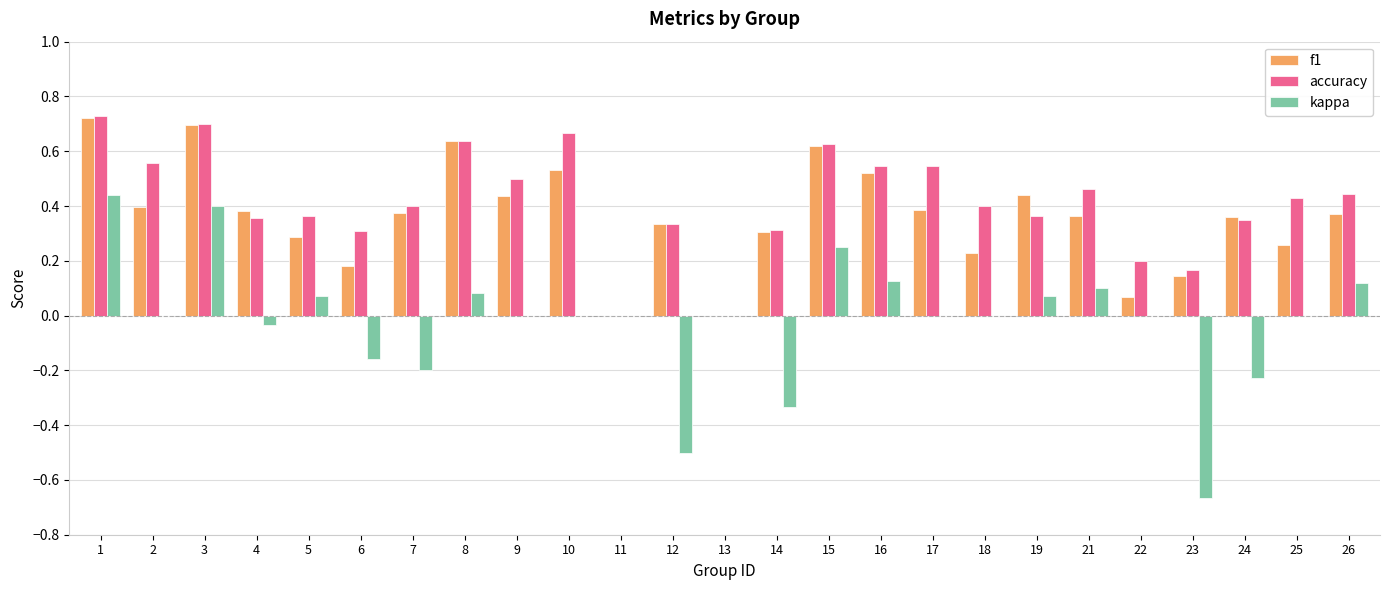

Which series has the largest range (max minus min)?

kappa